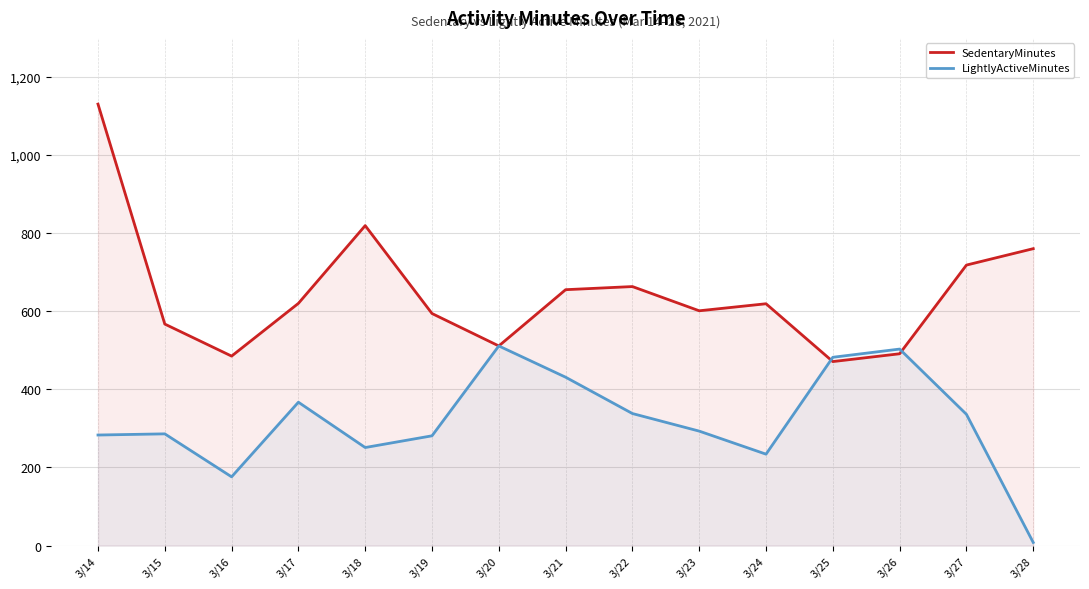

The SedentaryMinutes series shows 471 at 3/25. True or false?

True